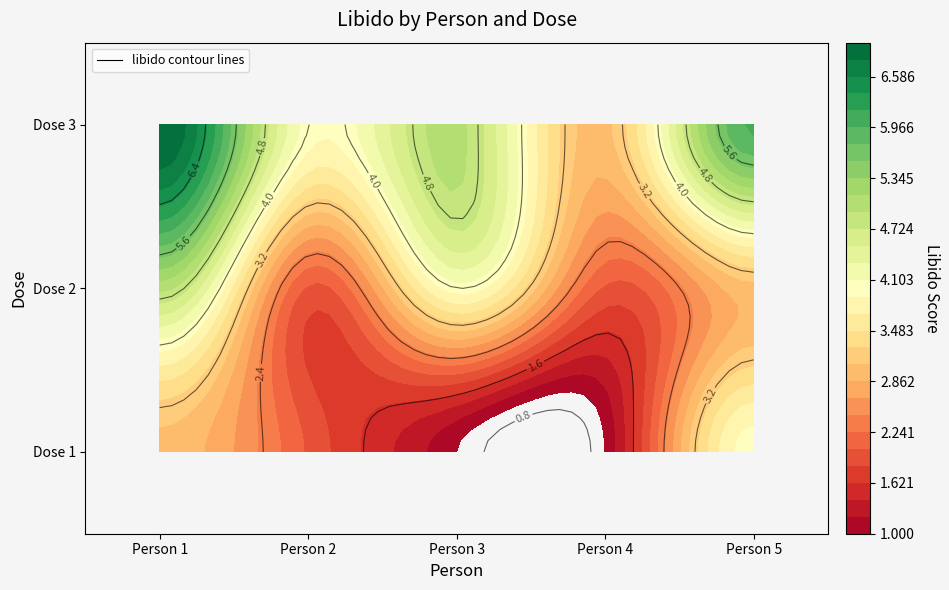

Which series has the widest spread of values?

3